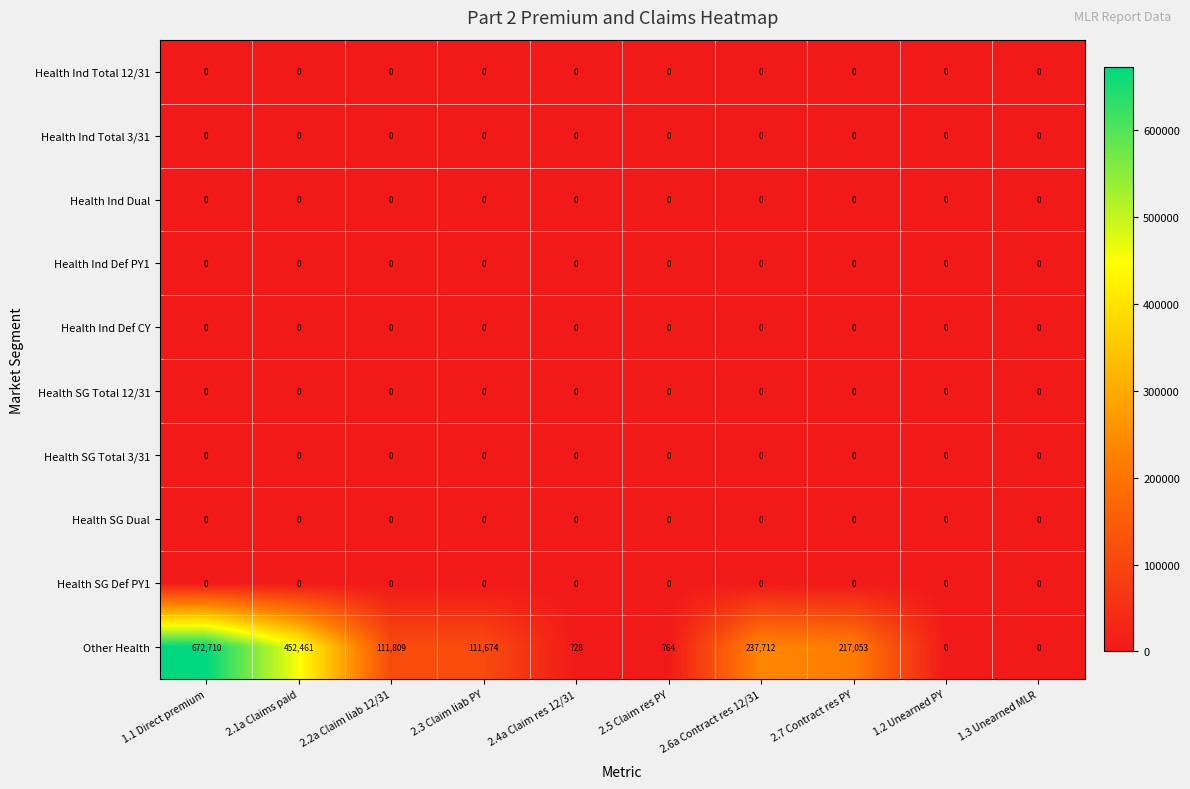

What is the spread (max minus min) of values at 2.6a Contract res 12/31?

237712